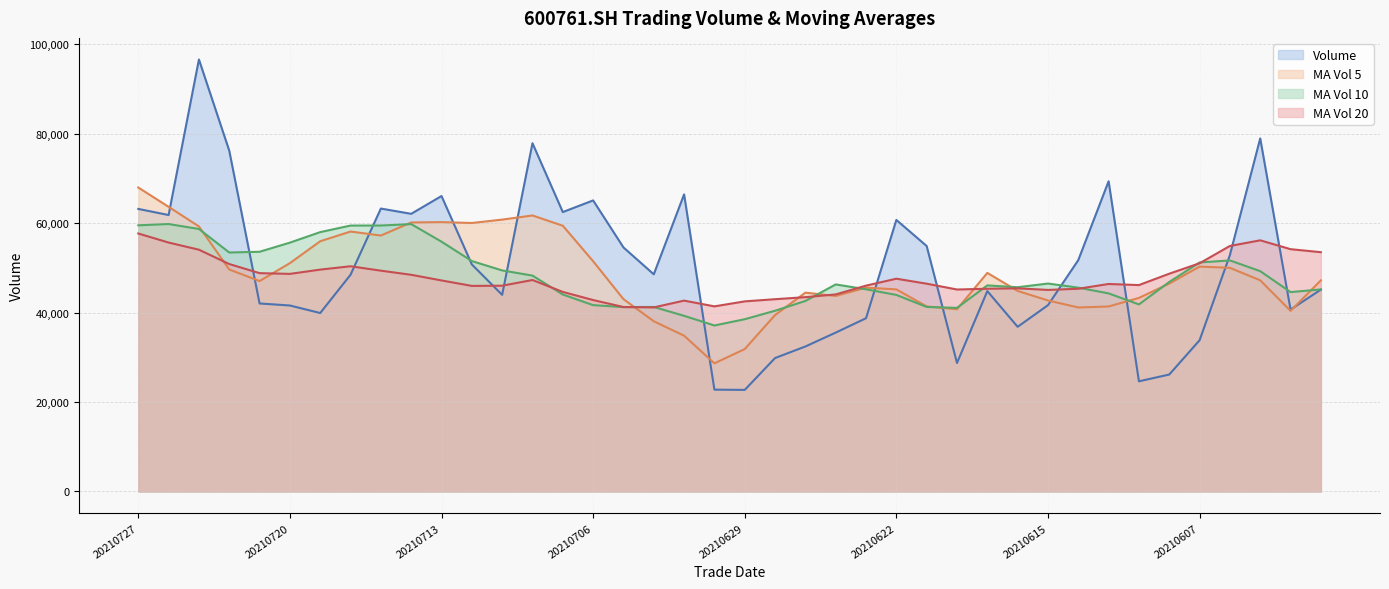

Which category has the lowest value in the ma_v_10 series?

20210630